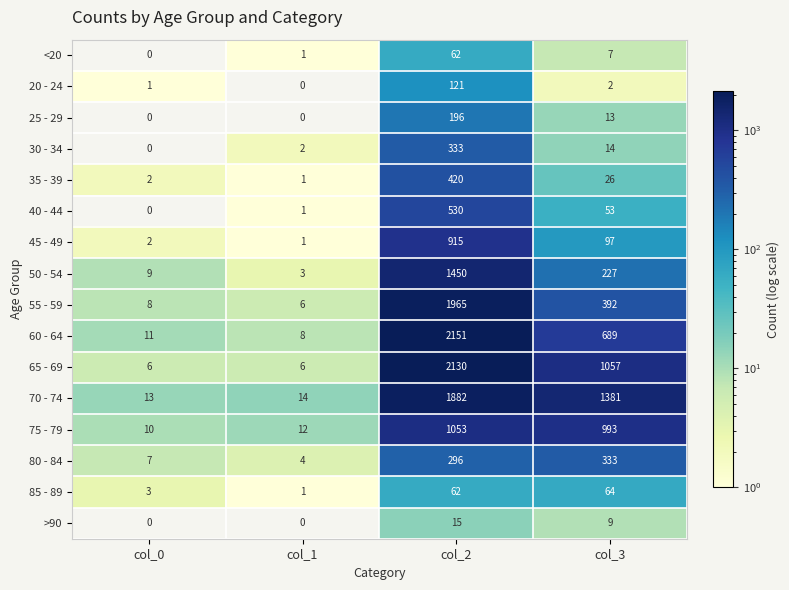

Rank the series at col_3 from highest to lowest value.

70 - 74, 65 - 69, 75 - 79, 60 - 64, 55 - 59, 80 - 84, 50 - 54, 45 - 49, 85 - 89, 40 - 44, 35 - 39, 30 - 34, 25 - 29, >90, <20, 20 - 24